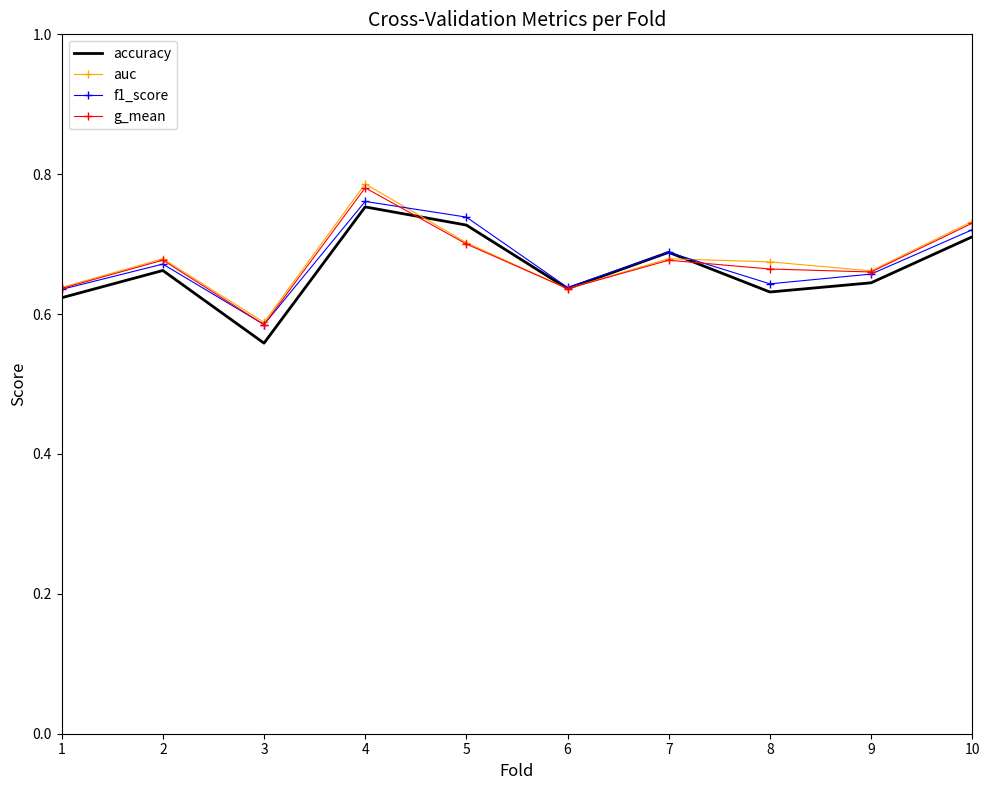

Between 1 and 9, which series saw the biggest shift?

auc